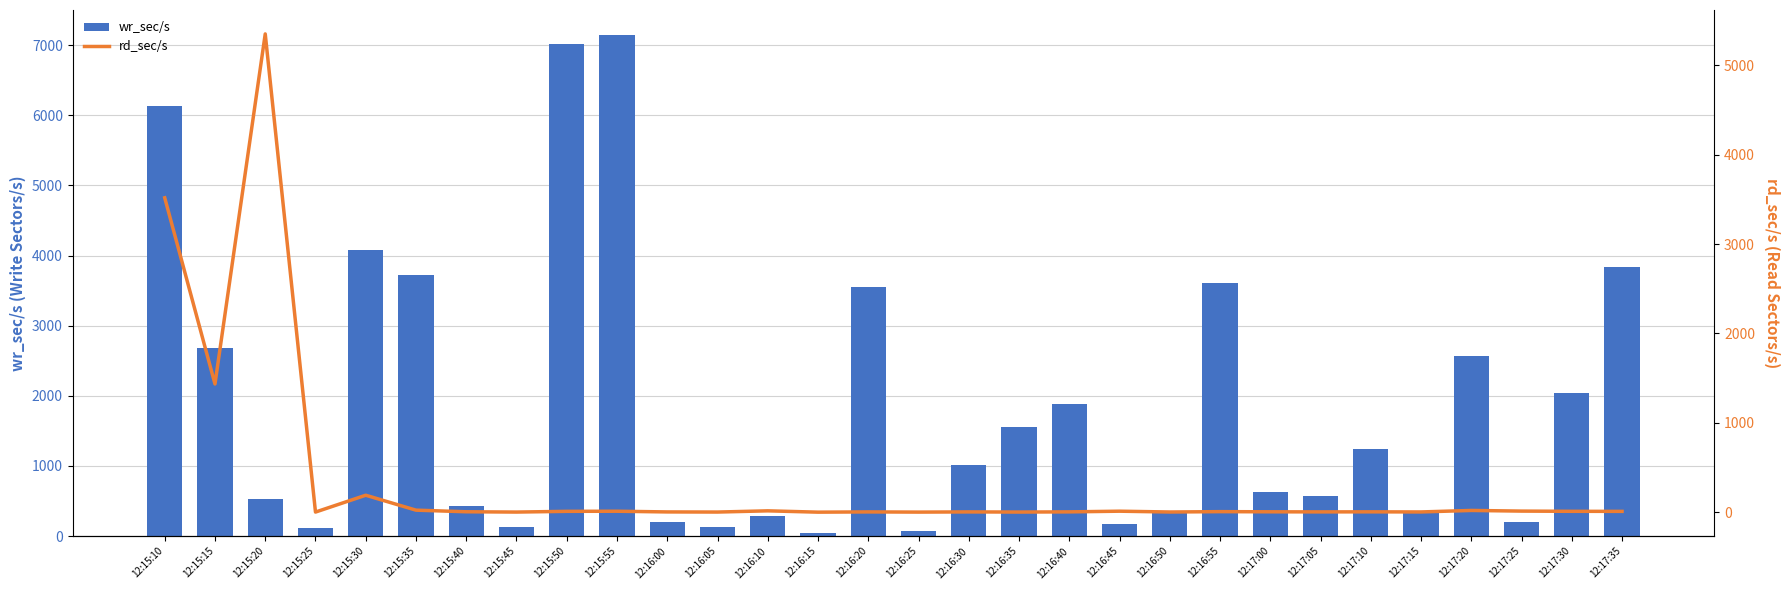

What is the highest value of the wr_sec/s series?

7144.0